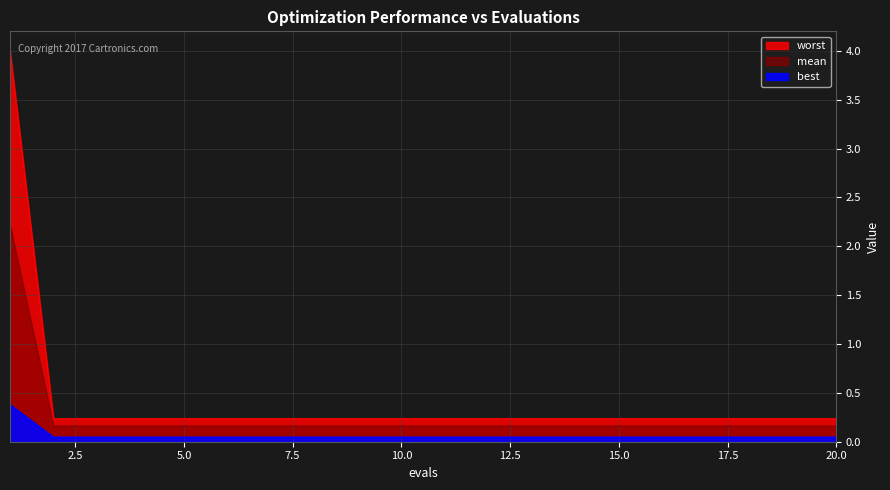

What is the sum of the mean values at 15 and 17?

0.1